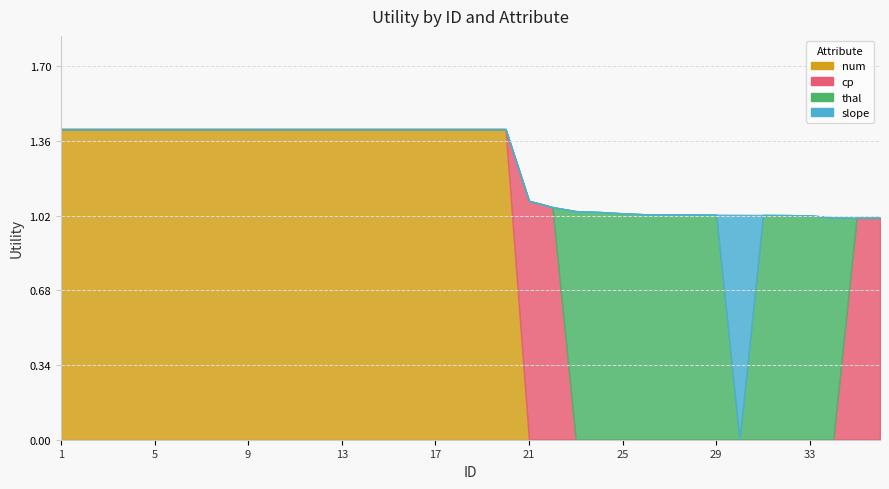

Does the chart display data point markers on the line(s)?

No